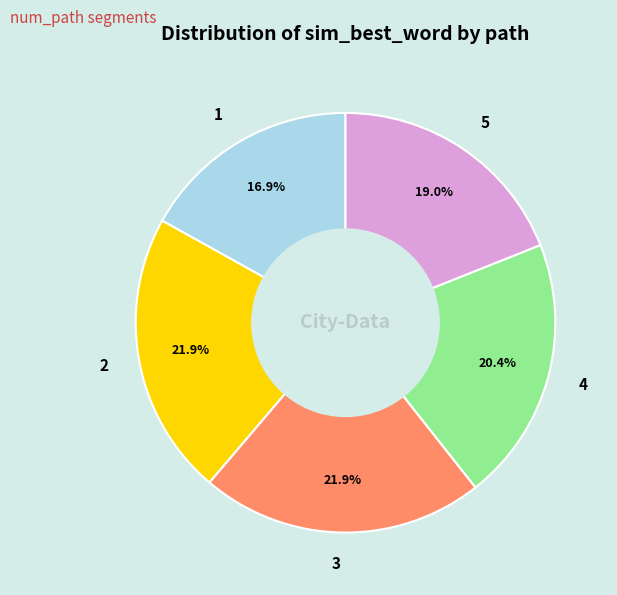

What percentage is NOT represented by 4?

79.6%